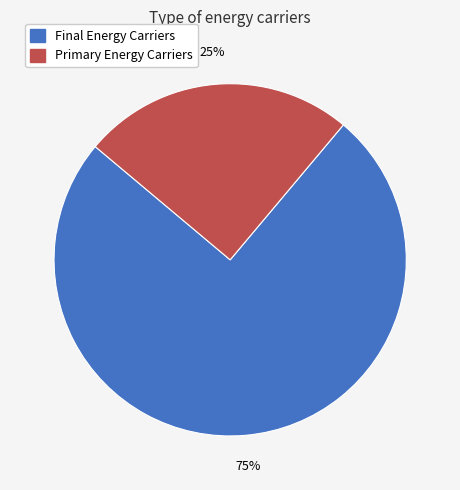

To the nearest percent, what is the average slice percentage?

50%